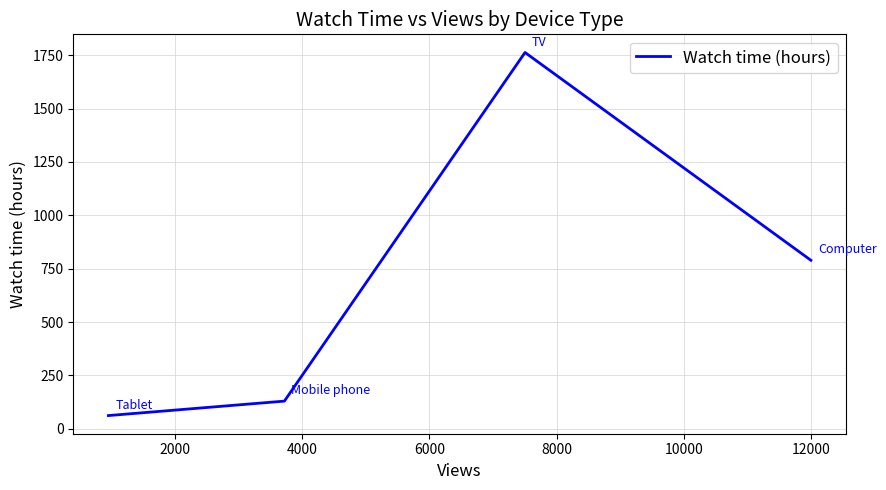

How many lines are shown in the chart?

1